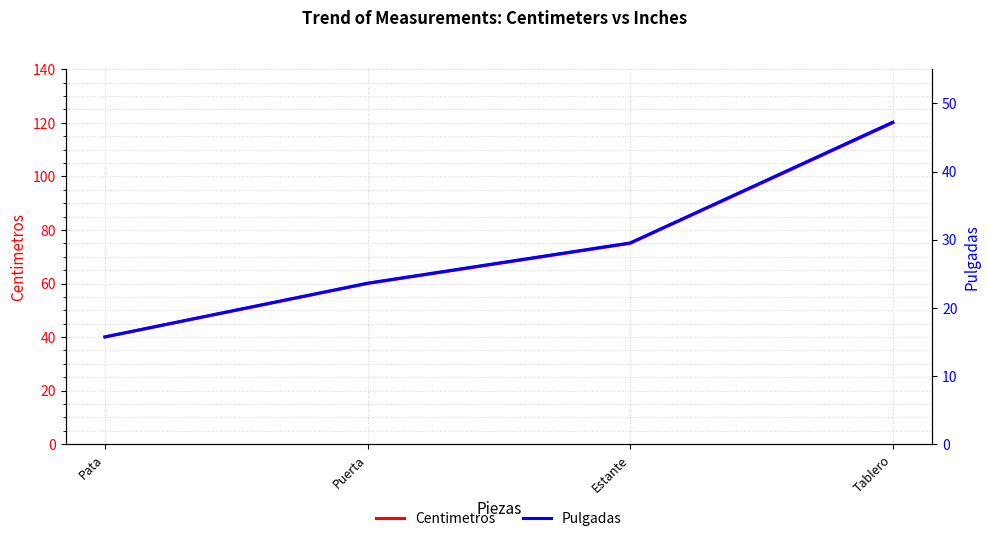

What are all the series names shown in the legend?

Centimetros, Pulgadas